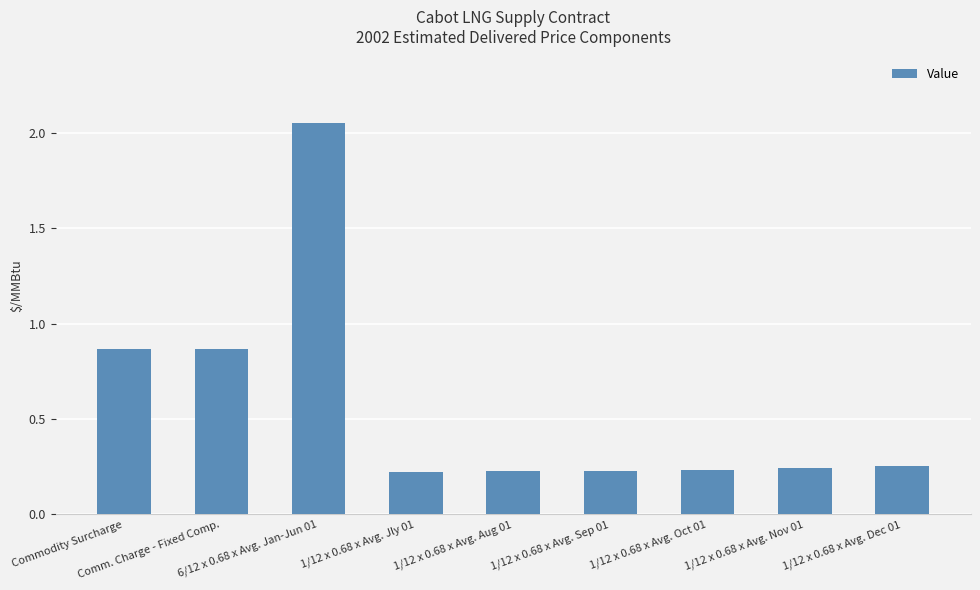

What is the label of the 2nd bar from the right?

1/12 x 0.68 x Avg. Nov 01